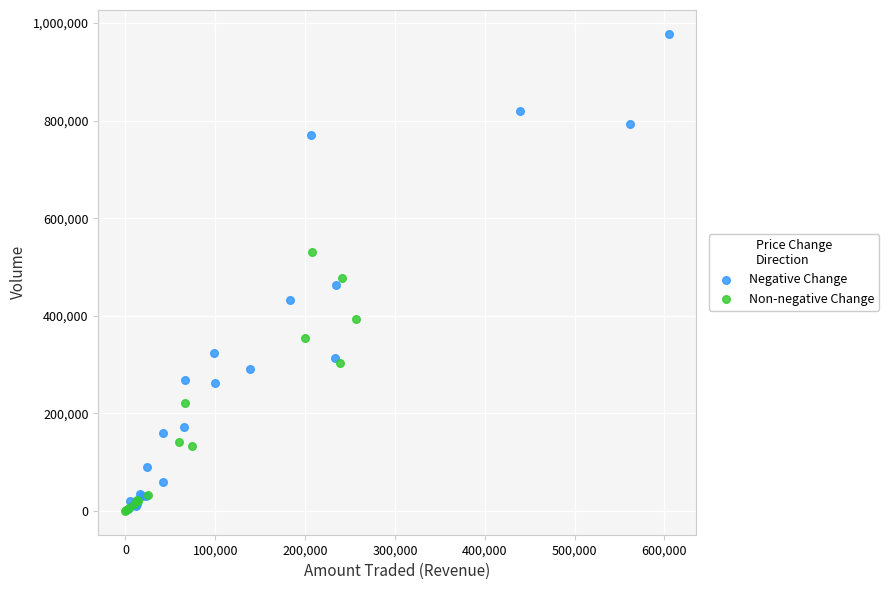

Which series contains the highest Y value?

Negative Change